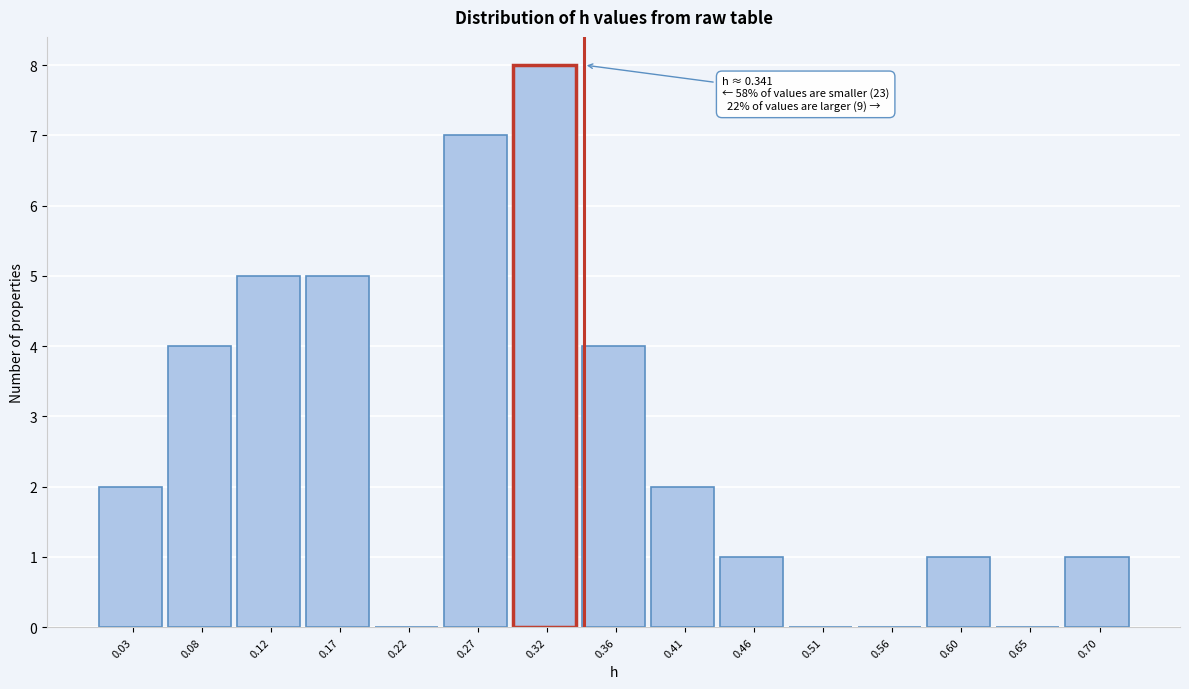

Reading left to right, extract all data points from this chart.

0.03=2	0.08=4	0.12=5	0.17=5	0.22=0	0.27=7	0.32=8	0.36=4	0.41=2	0.46=1	0.51=0	0.56=0	0.60=1	0.65=0	0.70=1